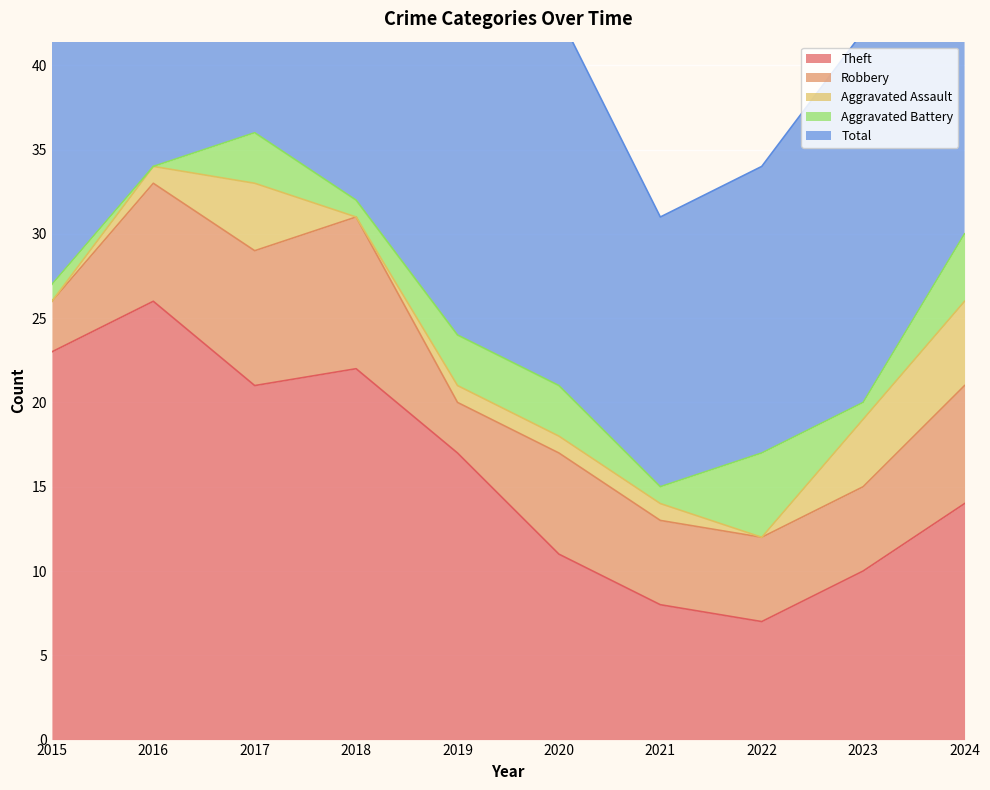

True or false: Robbery and Theft intersect in this chart.

False